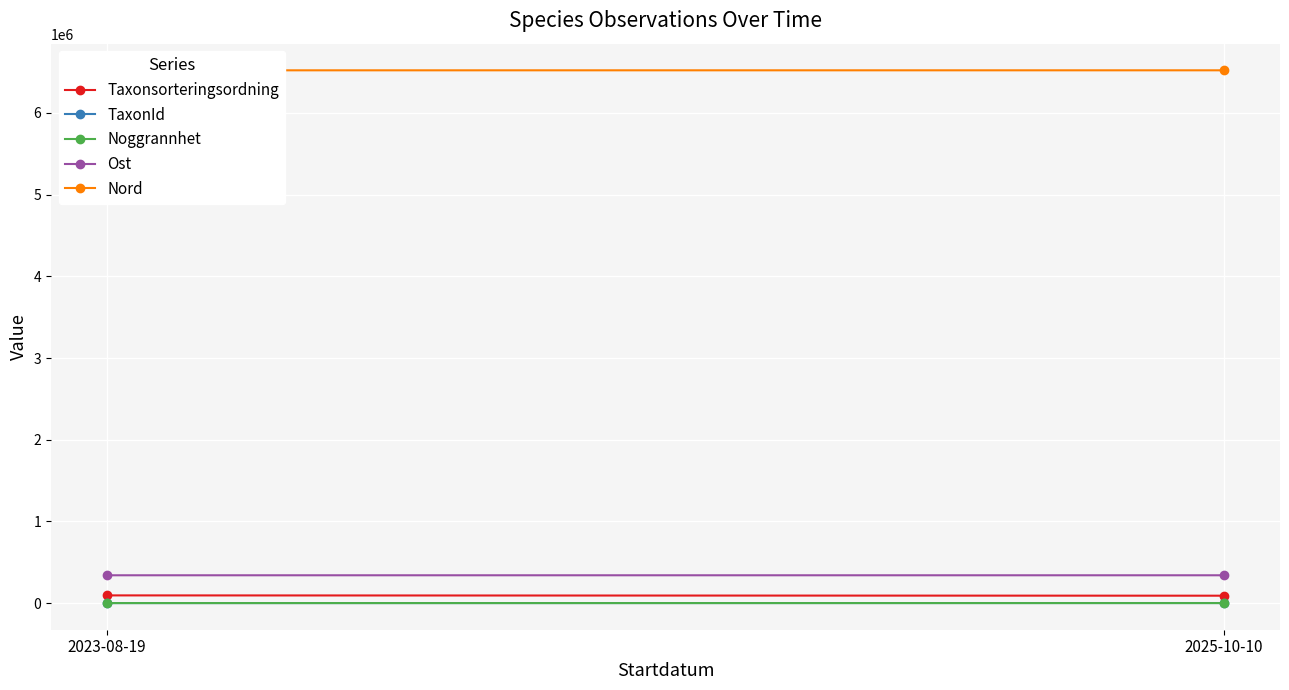

Which series has the largest range (max minus min)?

Taxonsorteringsordning